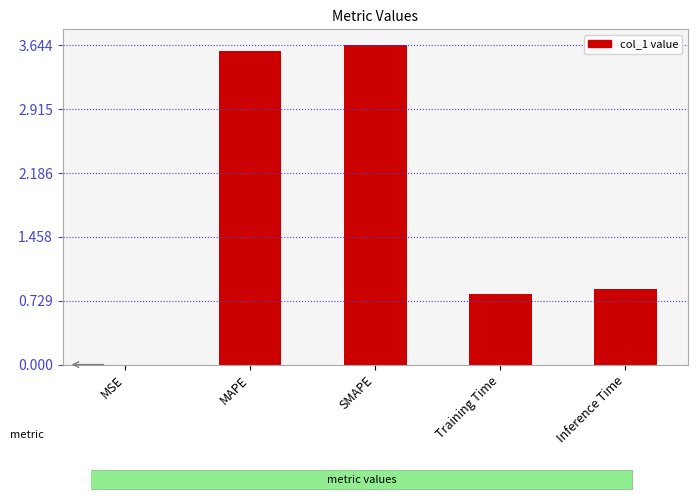

What is the sum of all values?

8.9